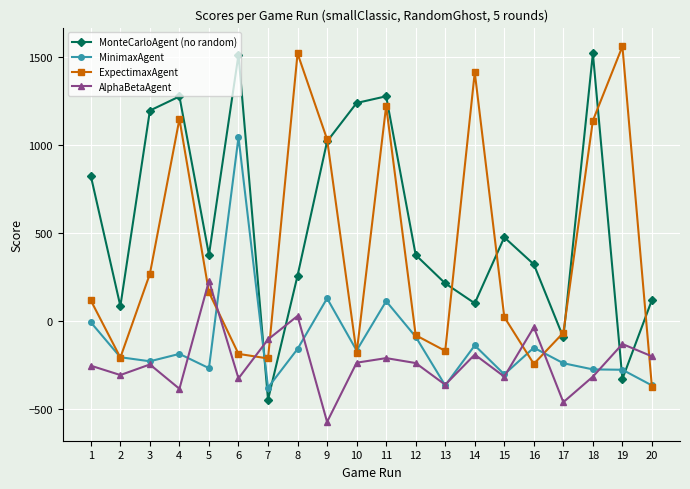

What is the minimum value shown in the chart?

-572